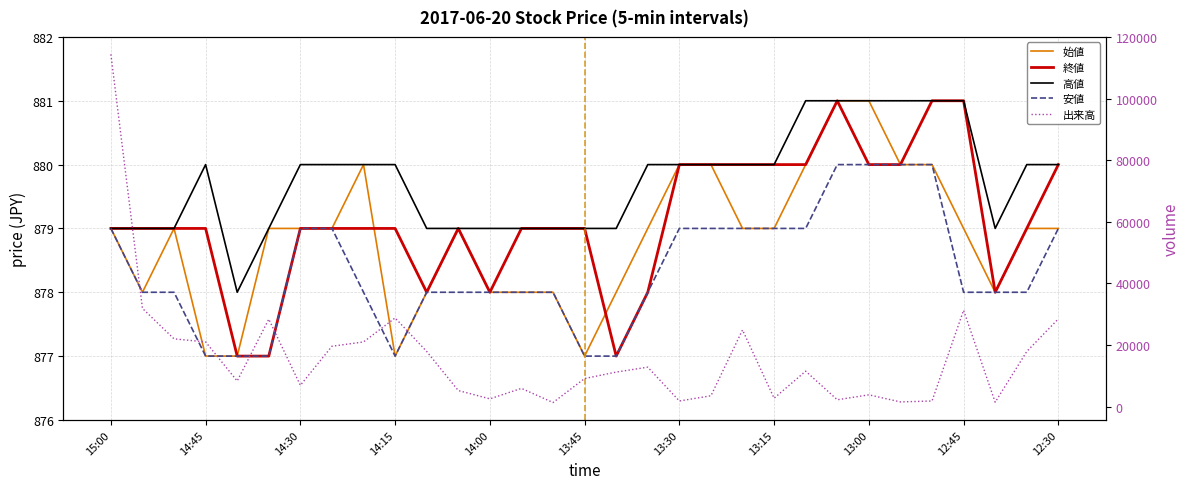

True or false: 安値 has a value of 879 at 12:30.

True